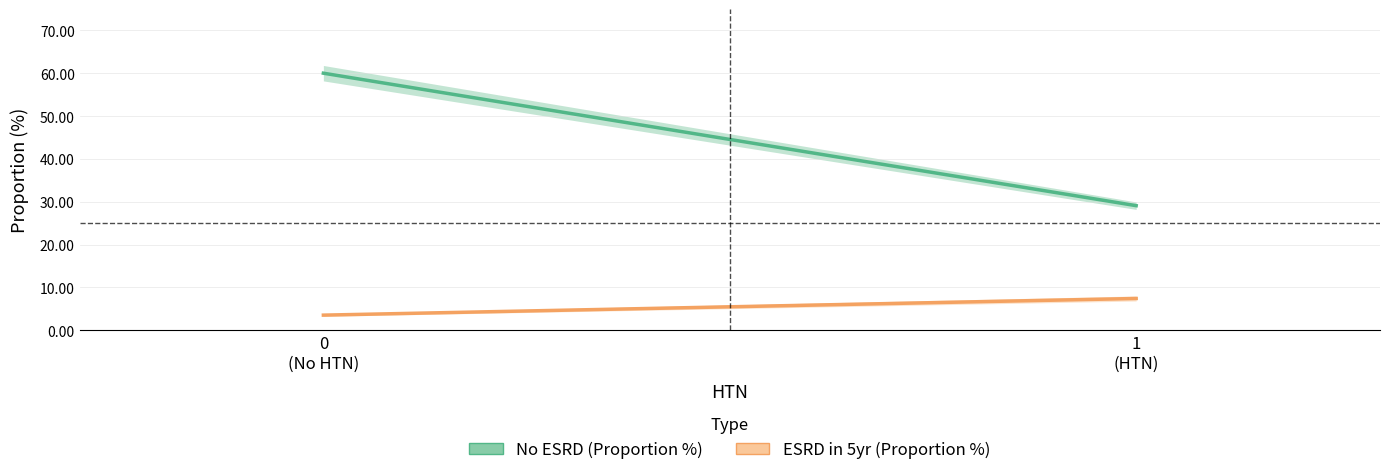

Where is ESRD in 5yr (Proportion %) nearest to the value 5?

0
(No HTN)